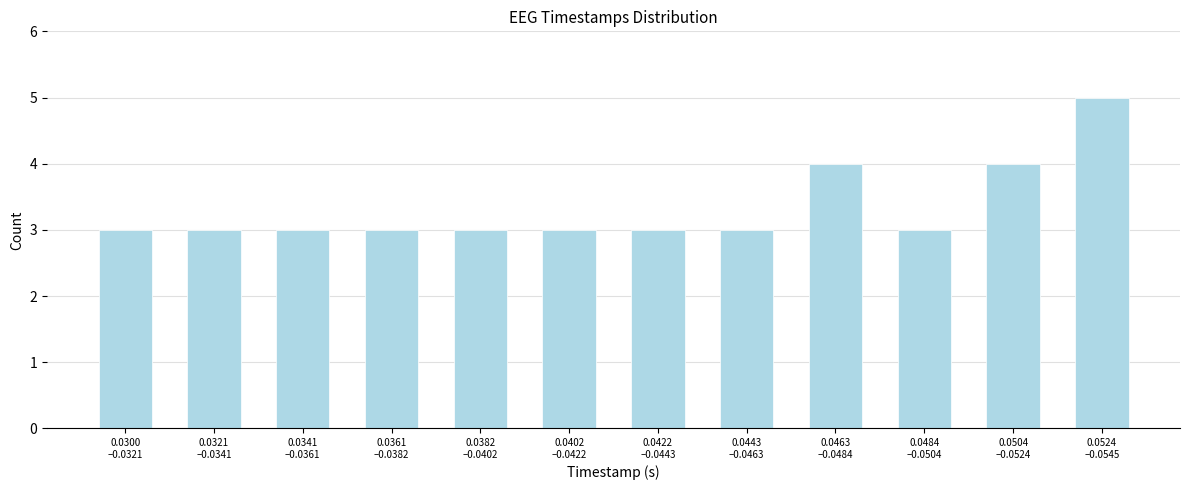

Reading right to left, list all the values displayed in this chart.

5	4	3	4	3	3	3	3	3	3	3	3